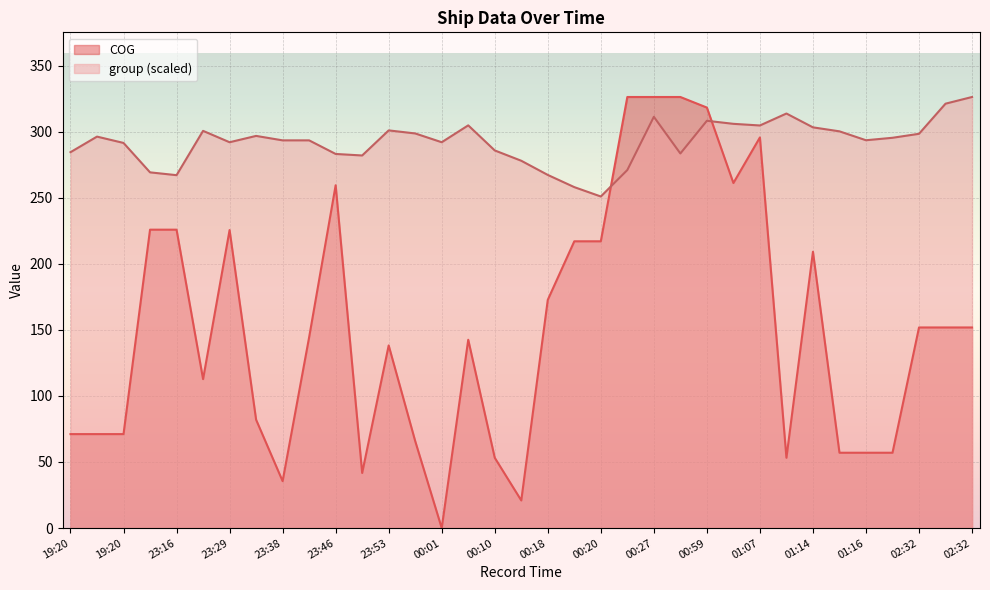

What are all the series names shown in the legend?

COG, group (scaled)